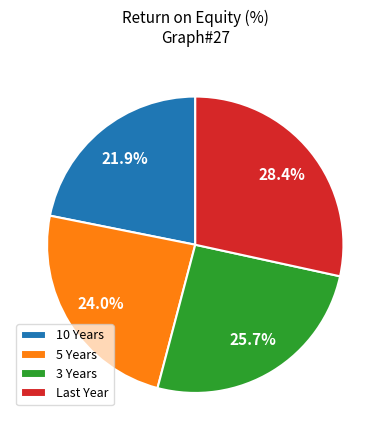

Which category has the biggest portion of the pie?

Last Year